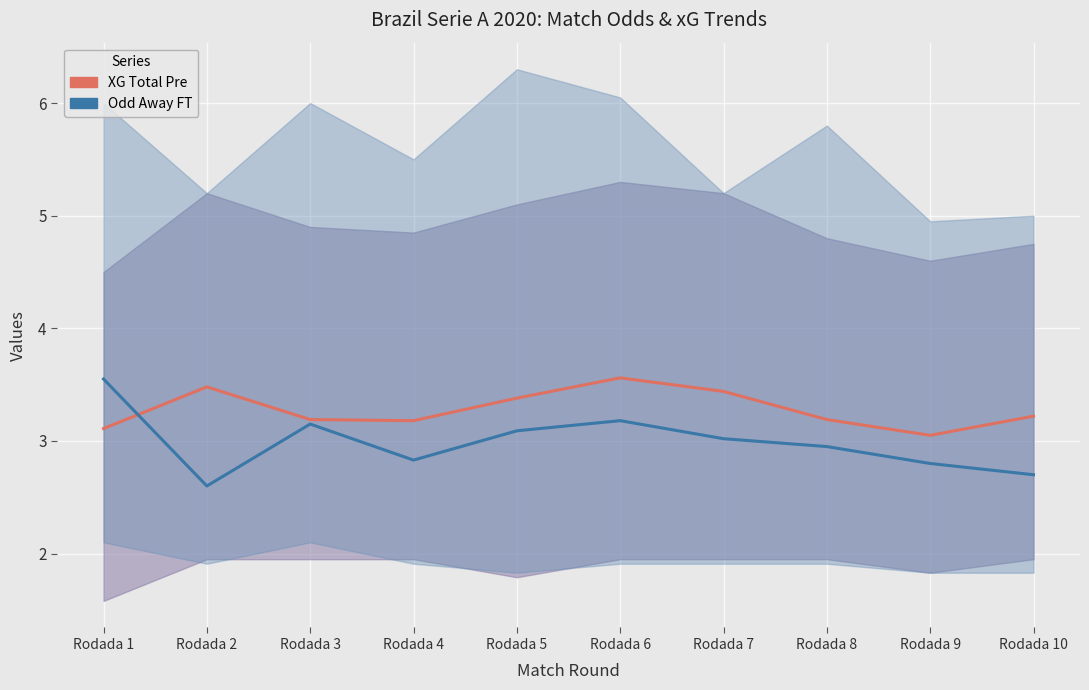

What is the average value of the XG Total Pre (mid) series?

3.3